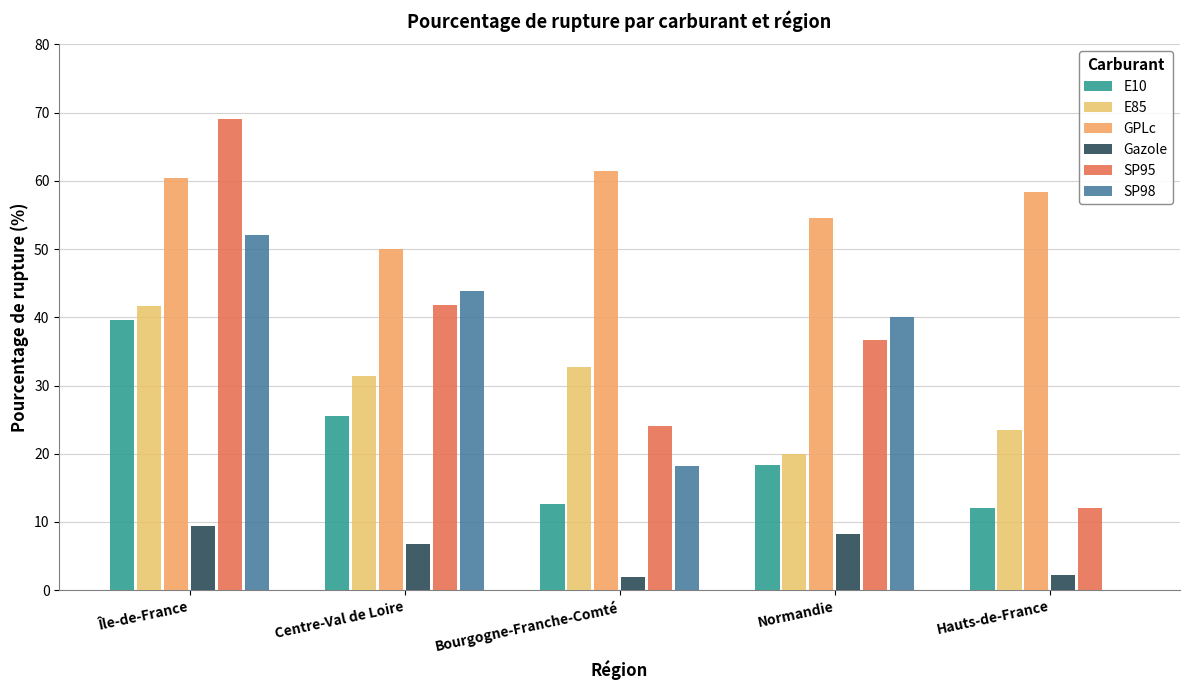

True or false: SP95 has a value of 26.9 at Île-de-France.

False